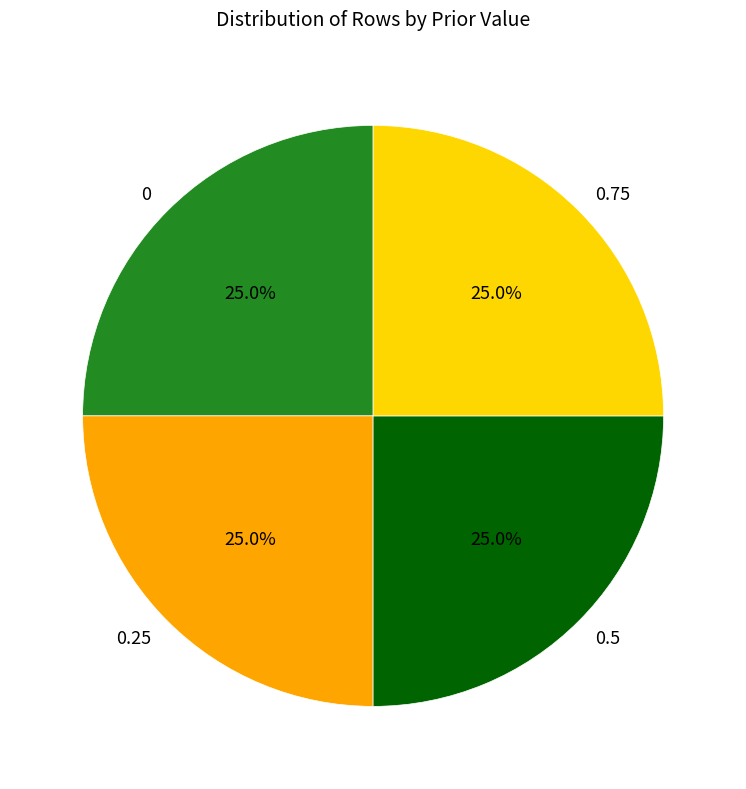

What is the ratio of the value at 0.5 to the value at 0.75?

1.0